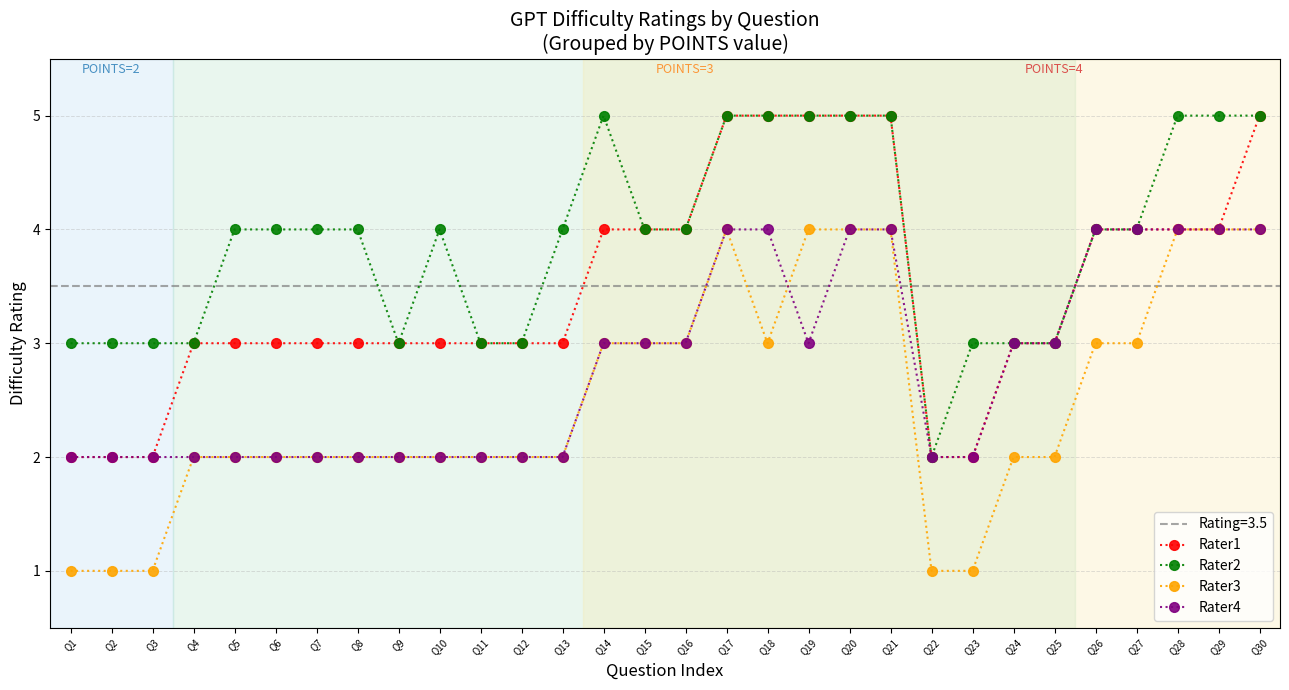

The value of Rater2 at Q29 is 5. True or false?

True